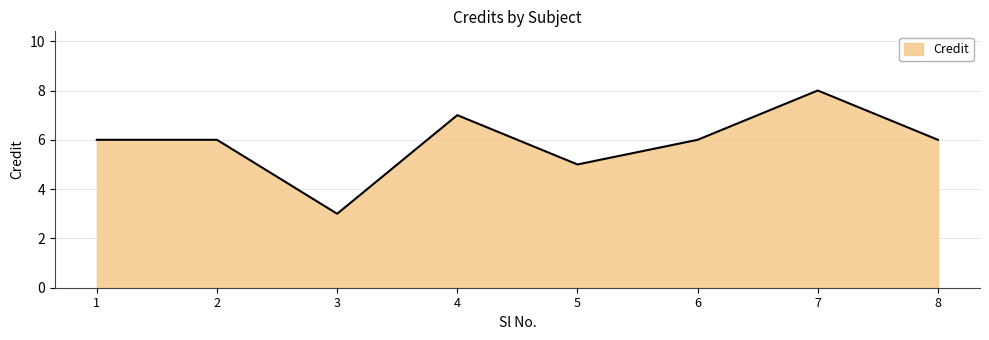

How many values are between 6 and 7?

5